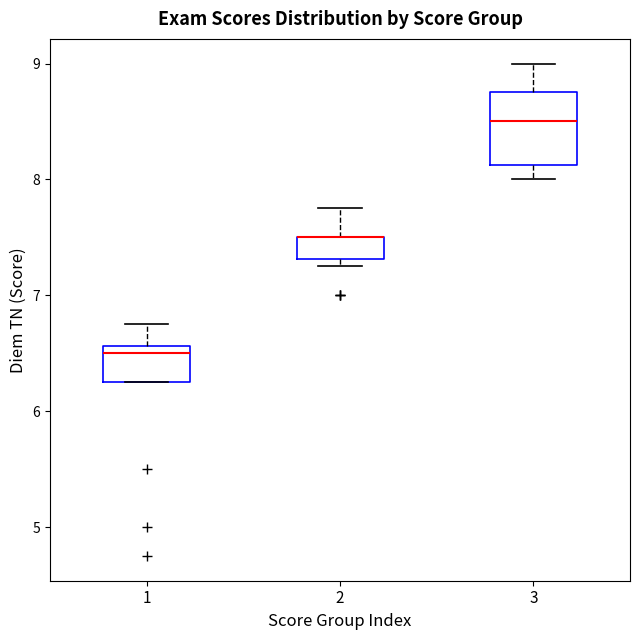

Reading left to right, read every box against the y-axis: the position of its median line, the range the box covers, and the ends of its whiskers. The values are not printed on the chart, so give them approximately, as read against the axis.

1: median 6.5, box 6.3 to 6.6, whiskers 6.3 to 6.8
2: median 7.5 (drawn on the box's upper edge), box 7.3 to 7.5, whiskers 7.3 (just below the box's lower edge) to 7.8
3: median 8.5, box 8.1 to 8.8, whiskers 8.0 to 9.0